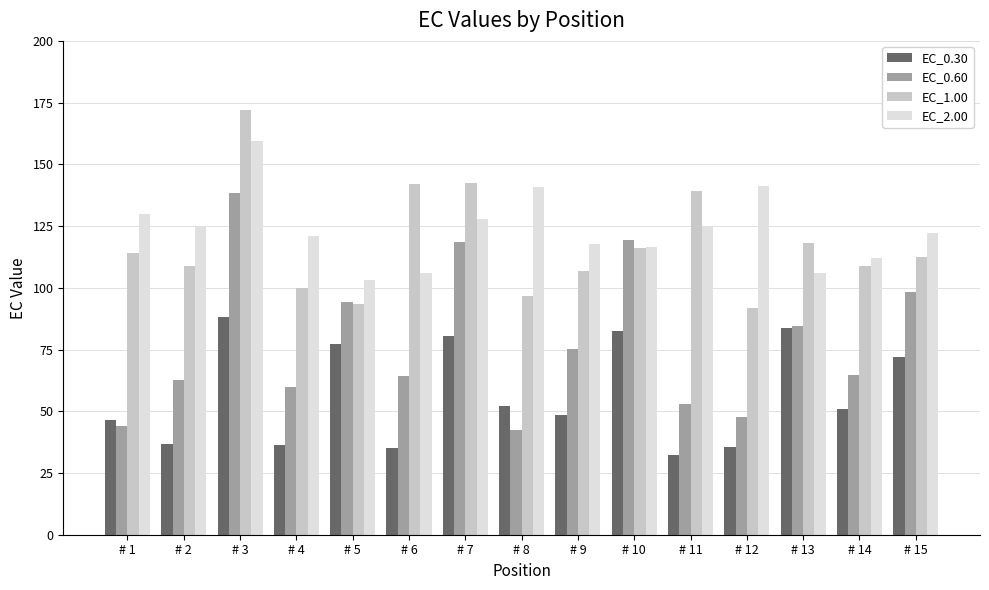

True or false: EC_0.60 has a value of 89.3 at # 11.

False